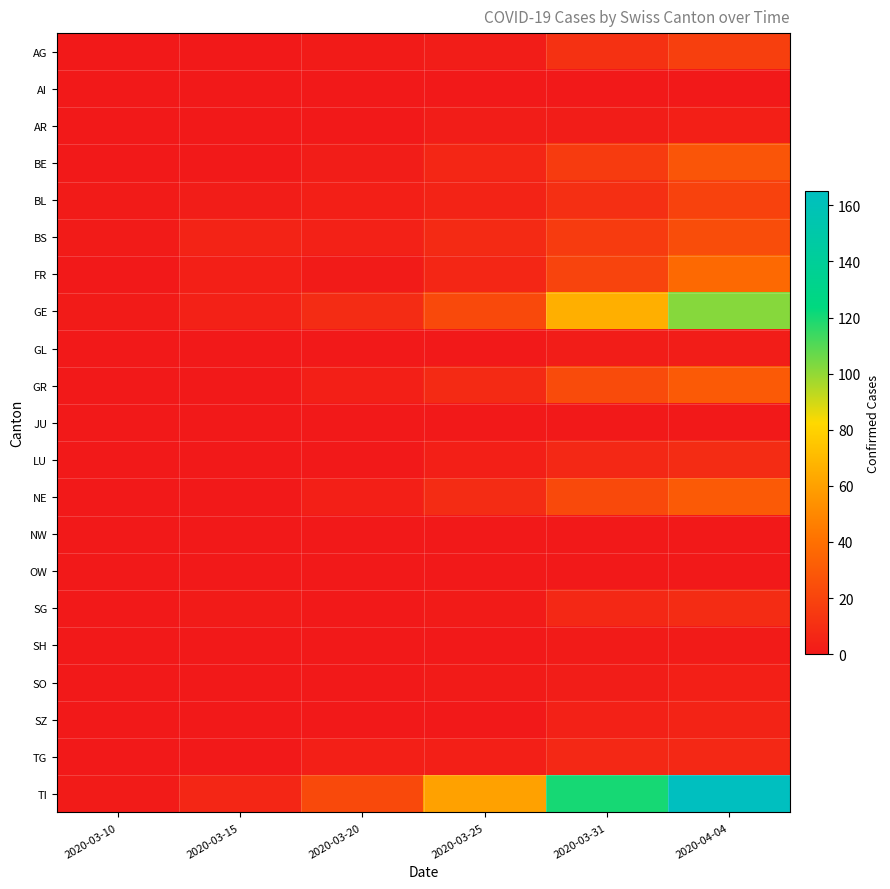

Count the number of data series in this chart.

21